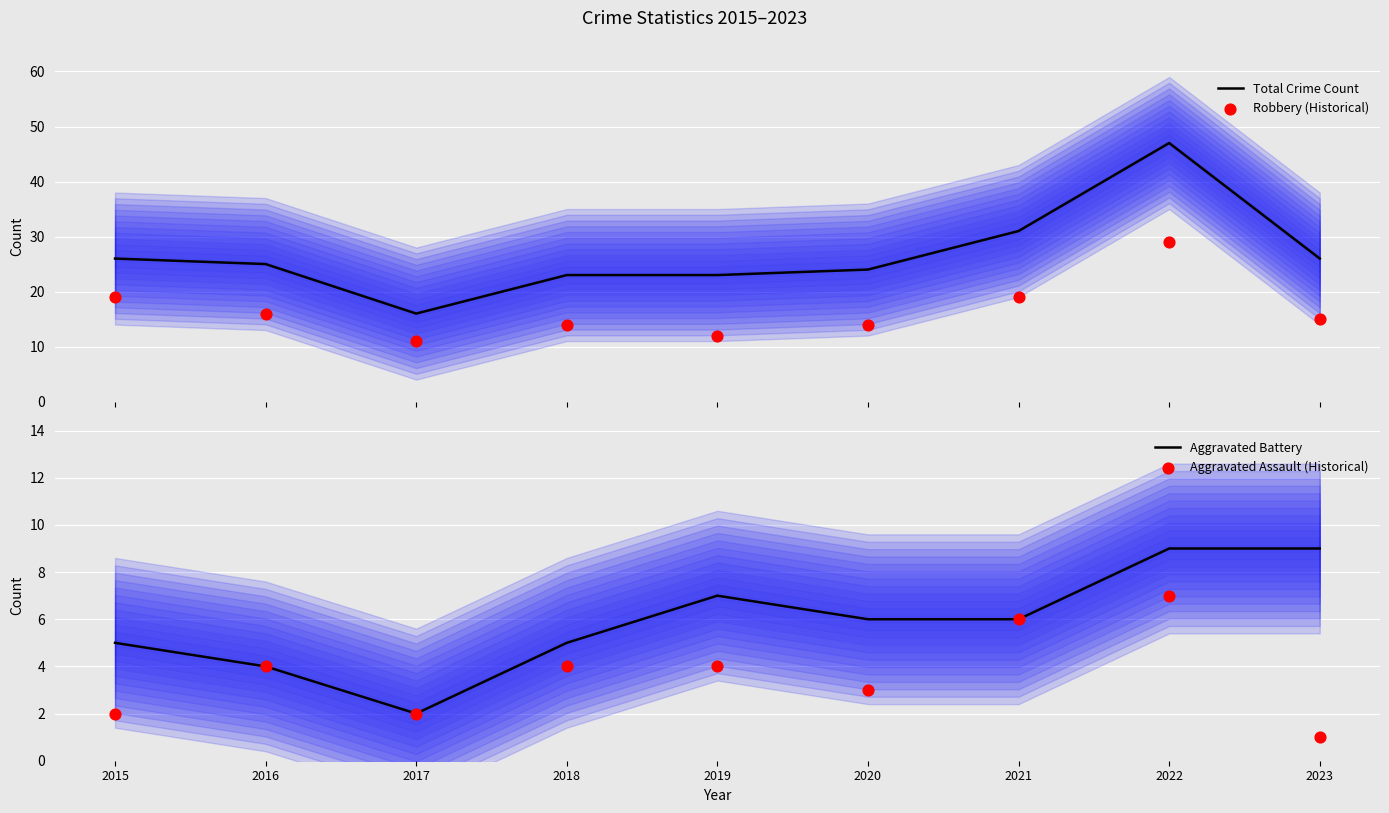

What is the total value across all series at 2019?

46